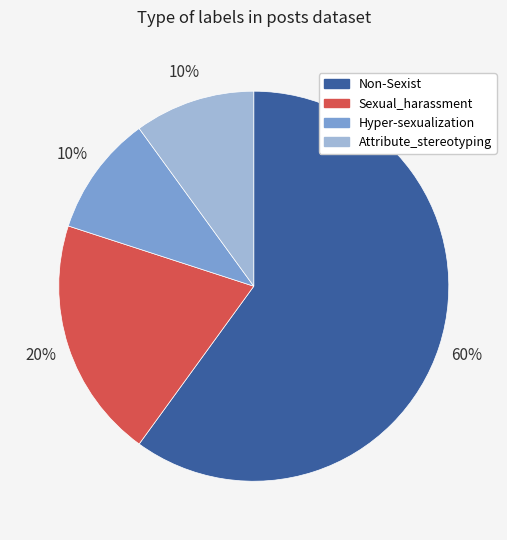

Does Sexual_harassment represent more than half of the total?

No